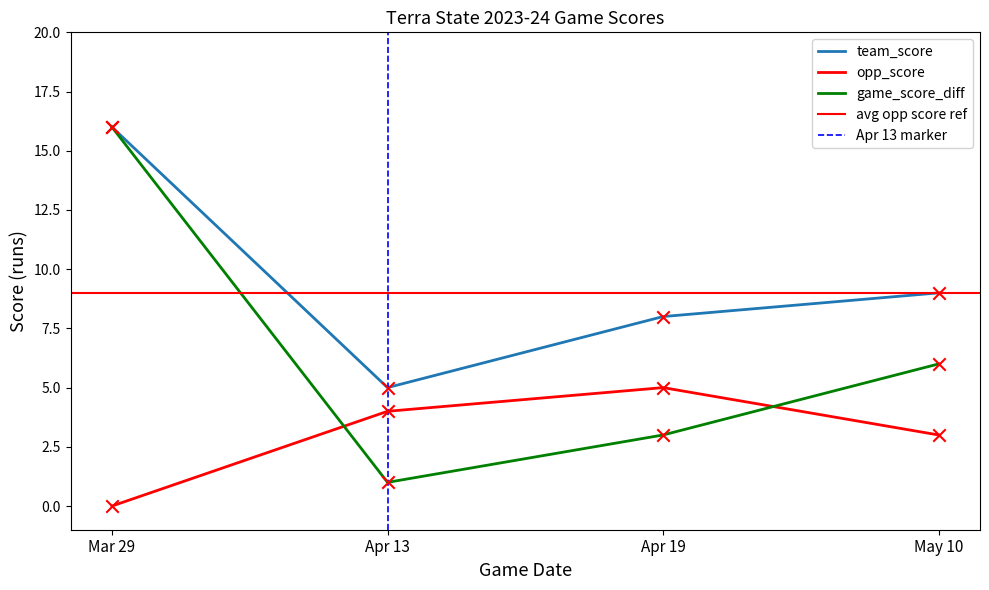

Which series reaches the minimum Y coordinate?

opp_score